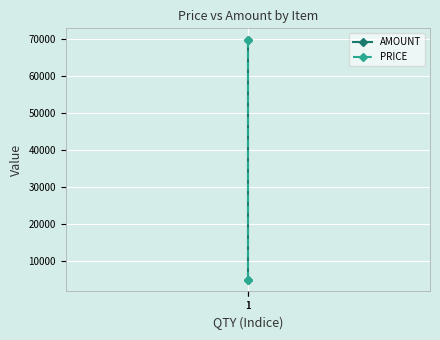

Between 1 and 1, which series saw the biggest shift?

AMOUNT